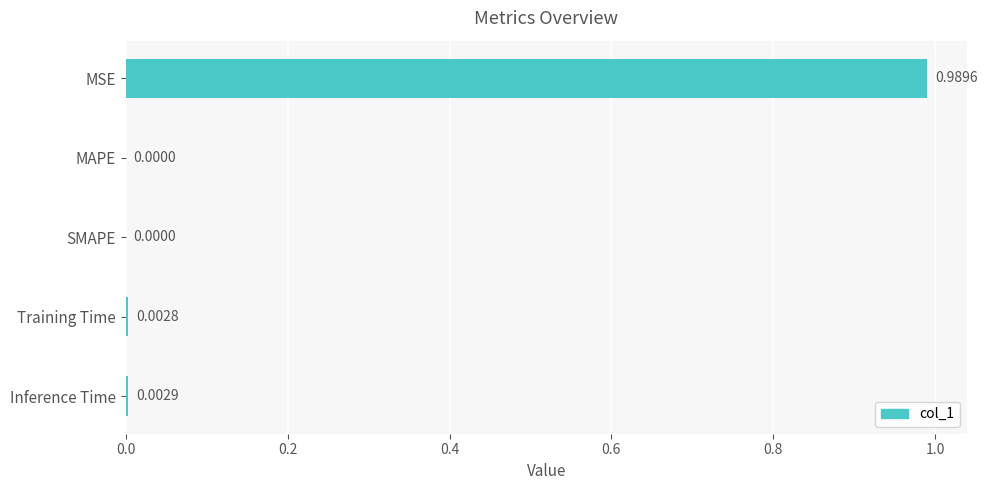

Which category has the highest value across all series?

MSE